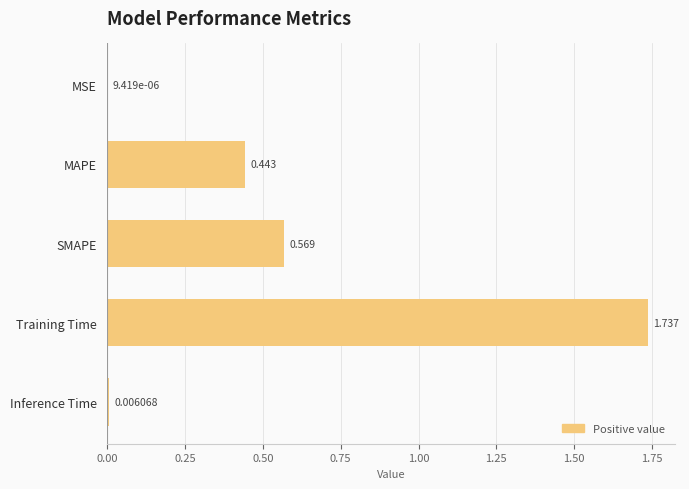

How many series are shown in this chart?

1